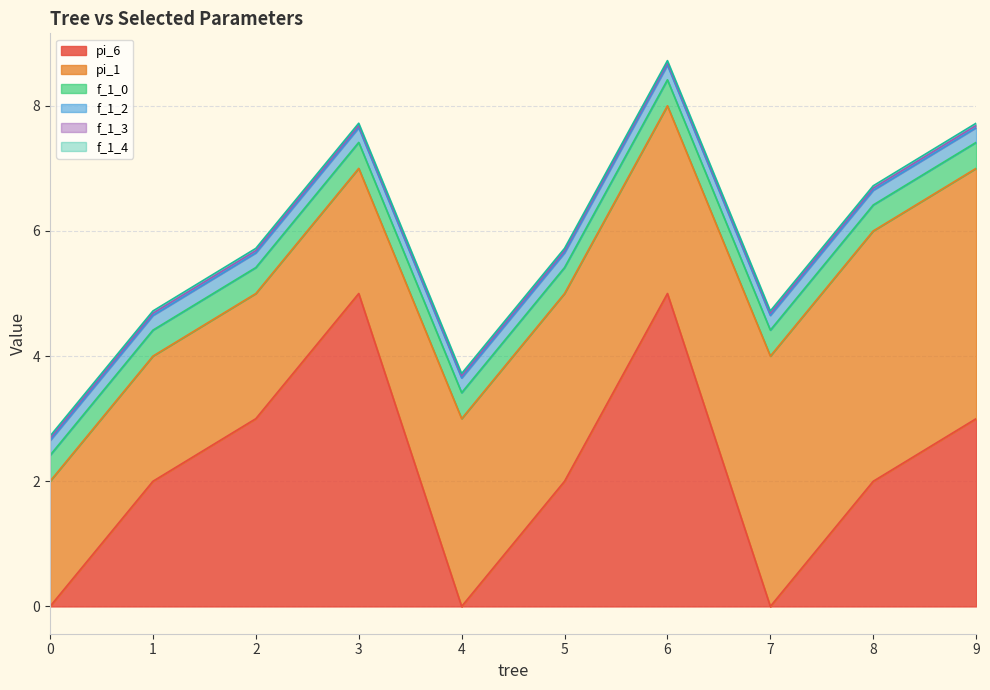

Reading left to right, list all the values displayed in this chart.

pi_6: 0=0.0	1=2.0	2=3.0	3=5.0	4=0.0	5=2.0	6=5.0	7=0.0	8=2.0	9=3.0
pi_1: 0=2.0	1=2.0	2=2.0	3=2.0	4=3.0	5=3.0	6=3.0	7=4.0	8=4.0	9=4.0
f_1_0: 0=0.4	1=0.4	2=0.4	3=0.4	4=0.4	5=0.4	6=0.4	7=0.4	8=0.4	9=0.4
f_1_2: 0=0.2	1=0.2	2=0.2	3=0.2	4=0.2	5=0.2	6=0.2	7=0.2	8=0.2	9=0.2
f_1_3: 0=0.0	1=0.0	2=0.0	3=0.0	4=0.0	5=0.0	6=0.0	7=0.0	8=0.0	9=0.0
f_1_4: 0=0.0	1=0.0	2=0.0	3=0.0	4=0.0	5=0.0	6=0.0	7=0.0	8=0.0	9=0.0